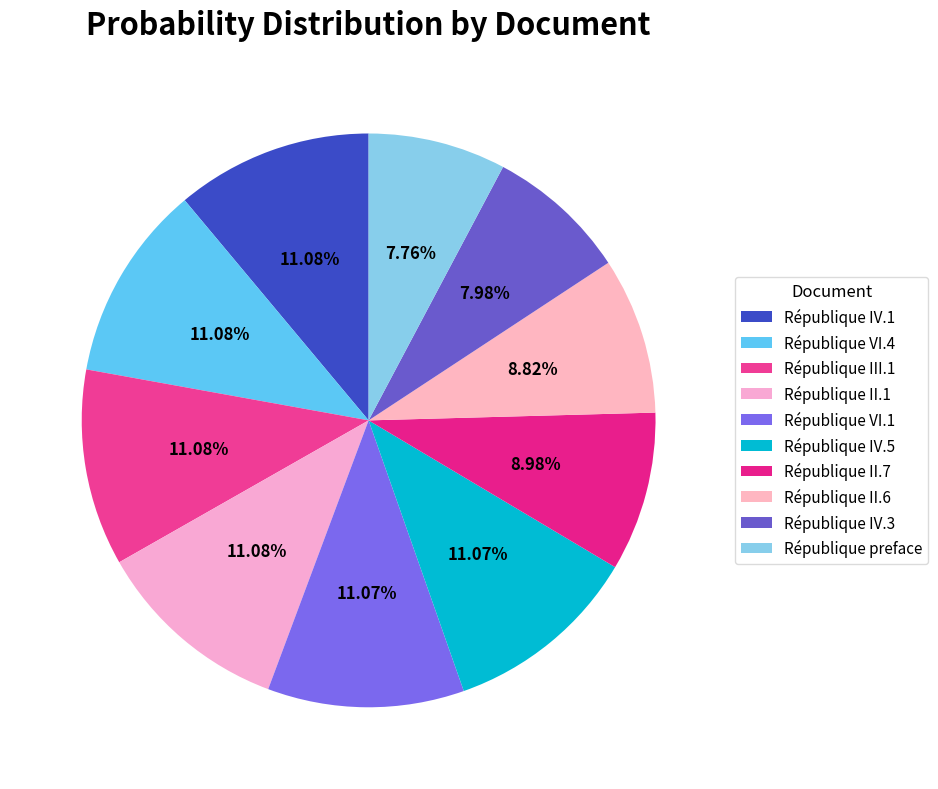

To the nearest percent, what is the difference between the République III.1 and République II.7 slice percentages?

2%